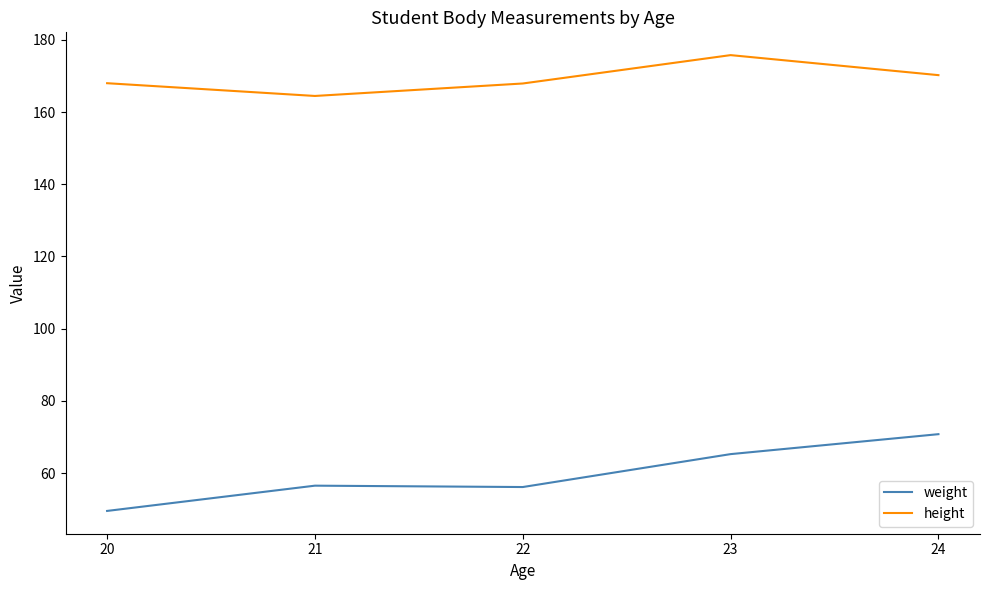

True or false: weight and height cross at least once.

False